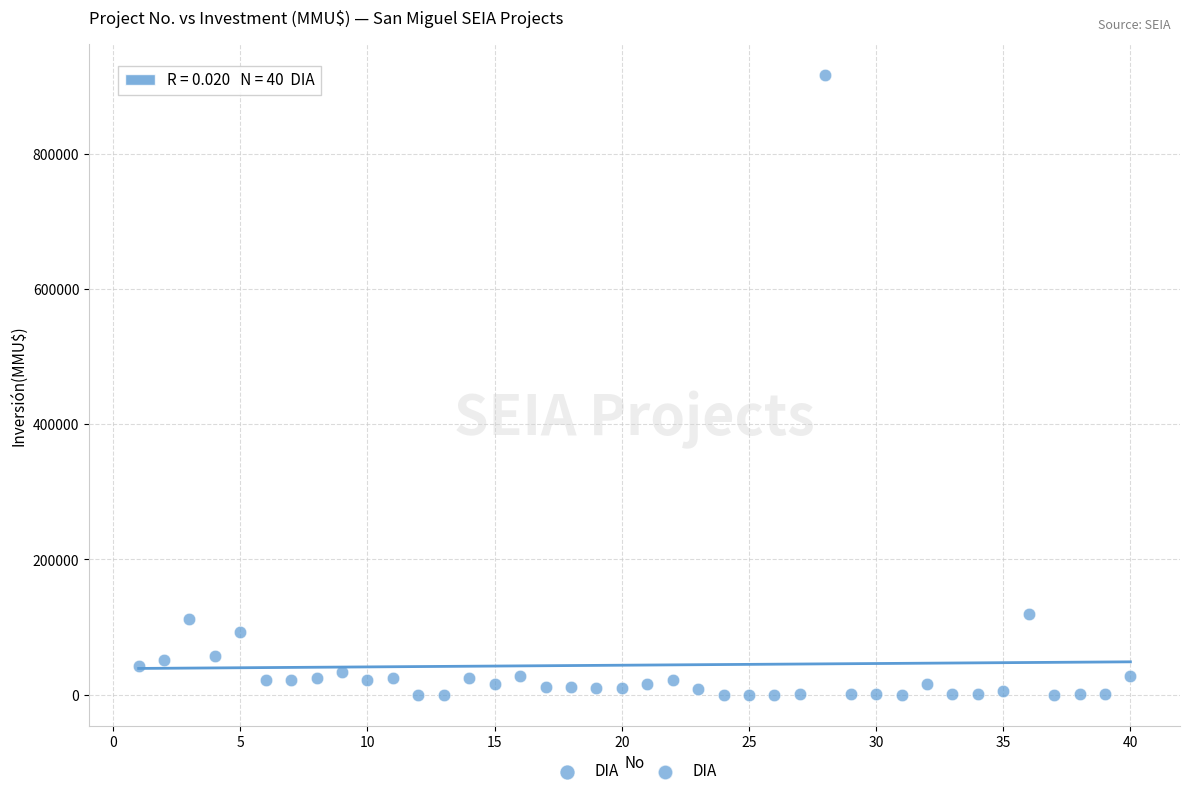

What is the range of X values (max minus min)?

39